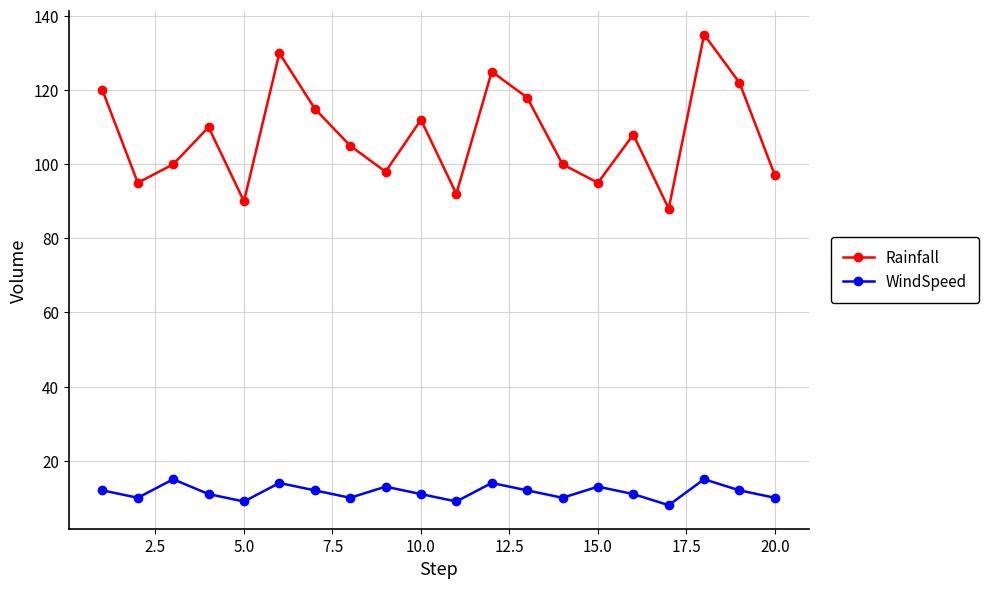

True or false: Rainfall and WindSpeed cross at least once.

False